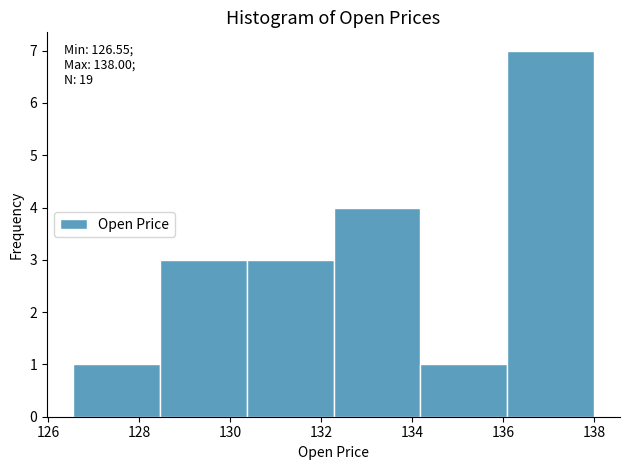

Which range on the x-axis has the tallest bar?

136.0 to 138.0